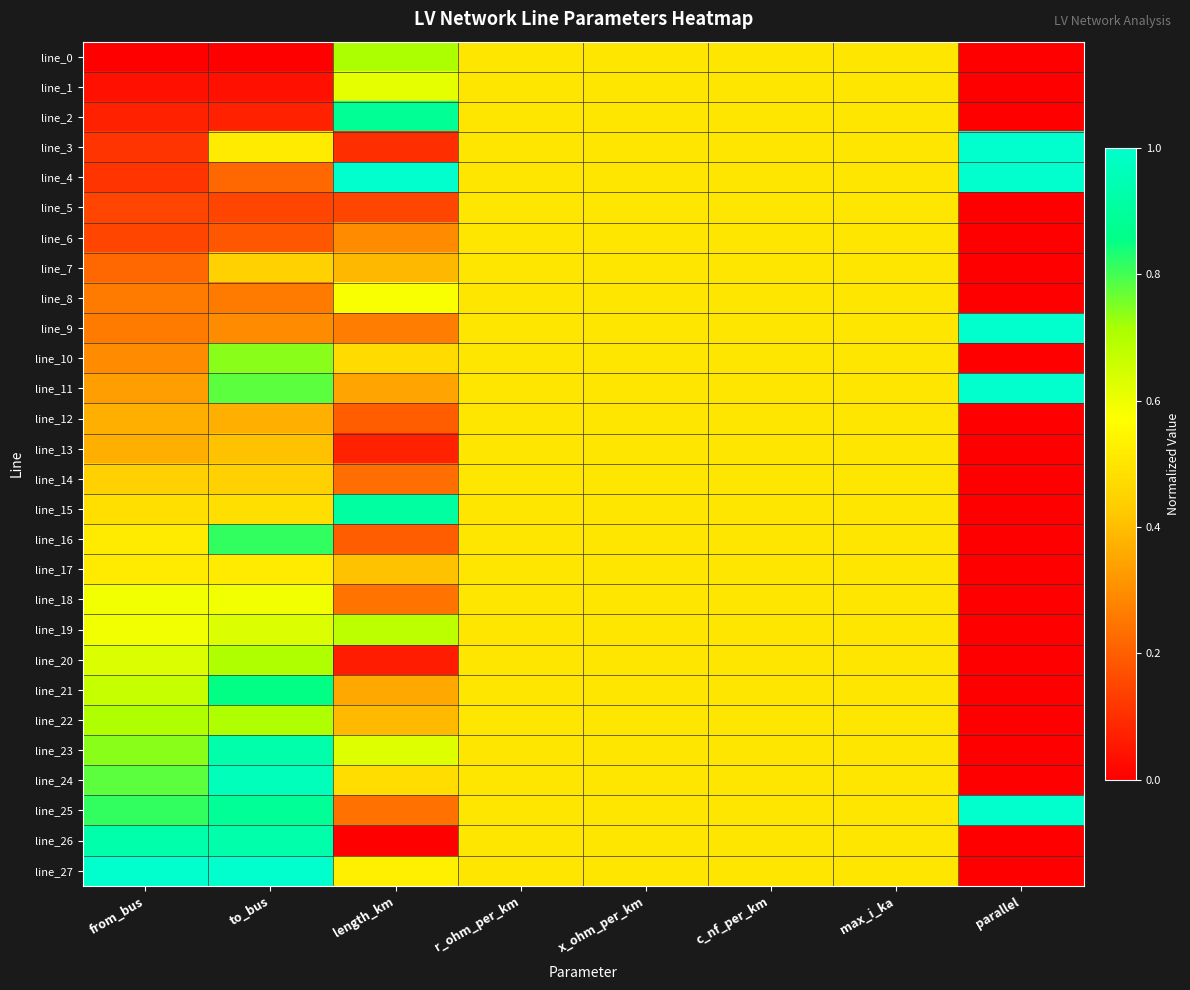

At how many categories does at least one series exceed 0?

8